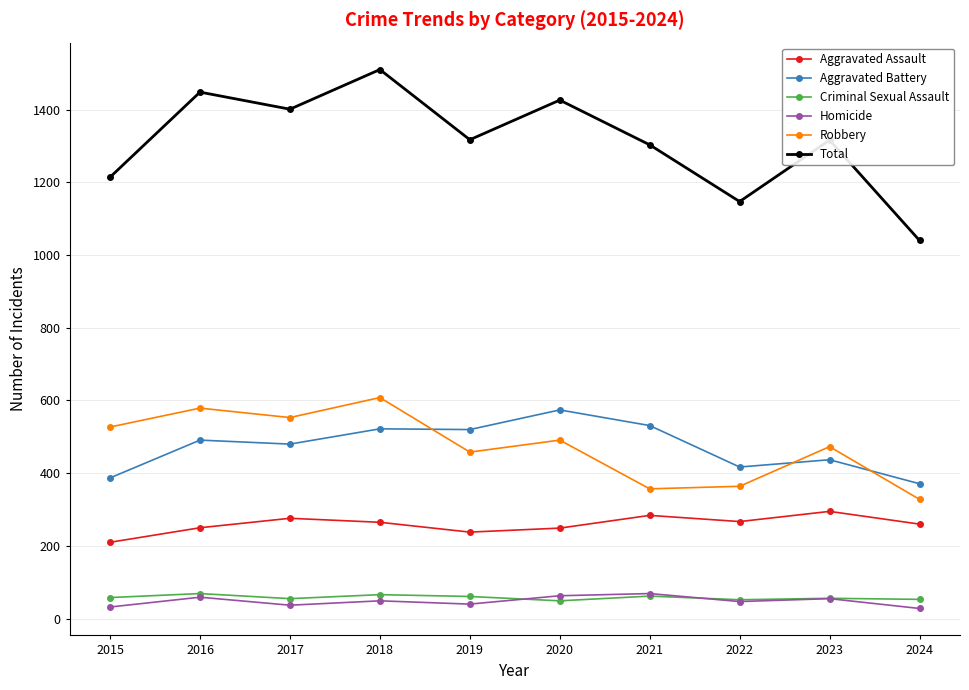

What is the value of the Homicide point at the 4th from the left?

49